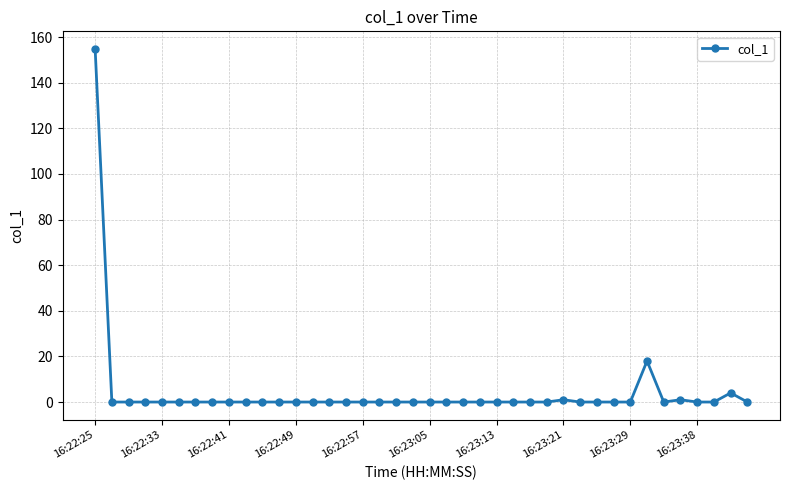

True or false: the data has more than 1 interior local peaks.

True